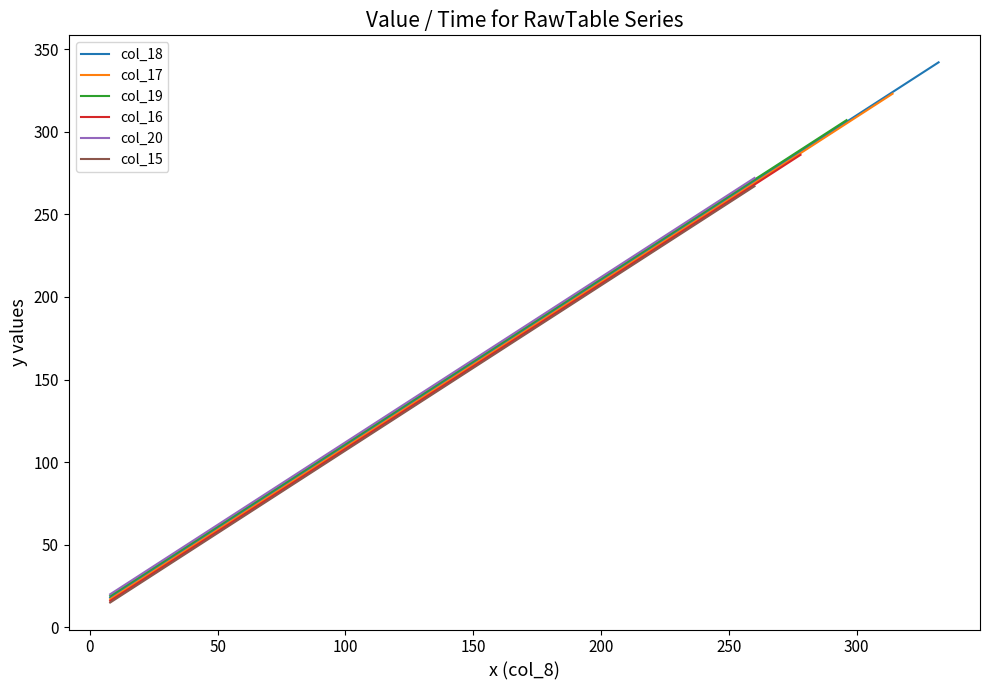

Reading left to right, transcribe all the data shown in this chart.

18	36	54	72	90	108	126	144	162	180	198	216	234	252	270	288	306	324	342